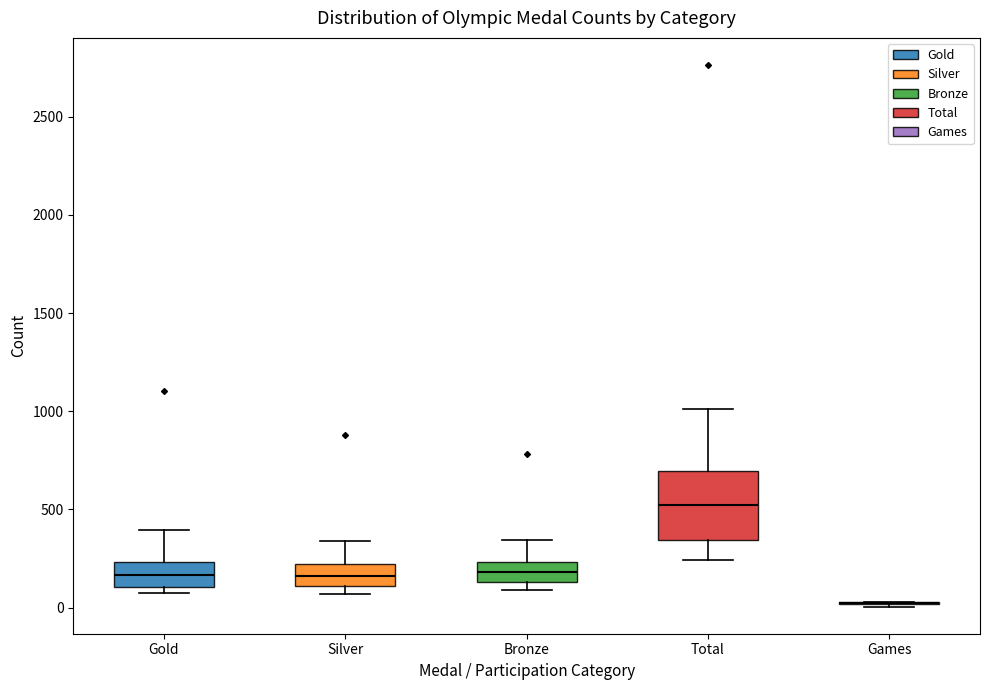

Reading left to right, read every box against the y-axis: the position of its median line, the range the box covers, and the ends of its whiskers. The values are not printed on the chart, so give them approximately, as read against the axis.

Gold: median 150, box 100 to 250, whiskers 50 to 400
Silver: median 150, box 100 to 200, whiskers 50 to 350
Bronze: median 200, box 150 to 250, whiskers 100 to 350
Total: median 500, box 350 to 700, whiskers 250 to 1000
Games: box collapsed to a line at 50, whiskers 0 to 50